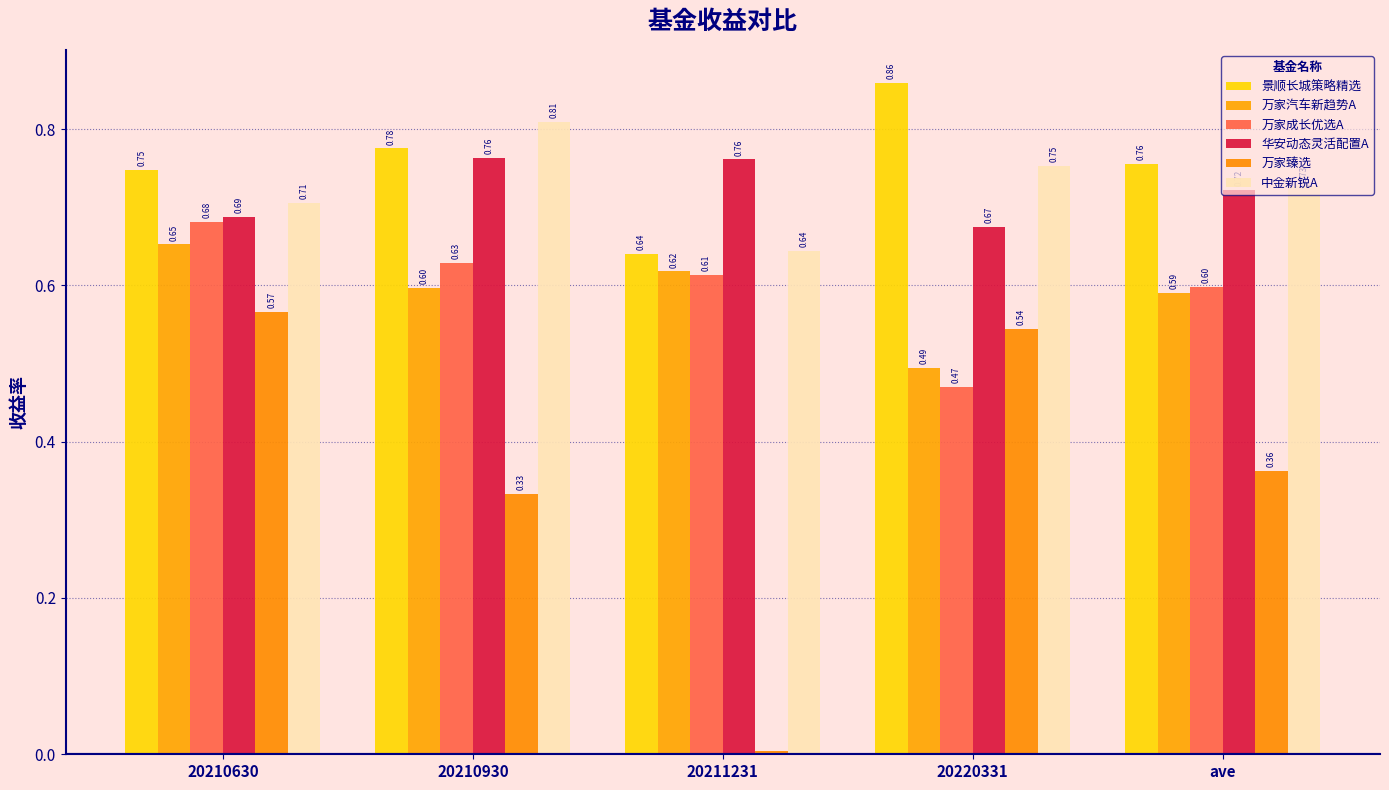

What is the label of the 2nd bar from the left?

20210930